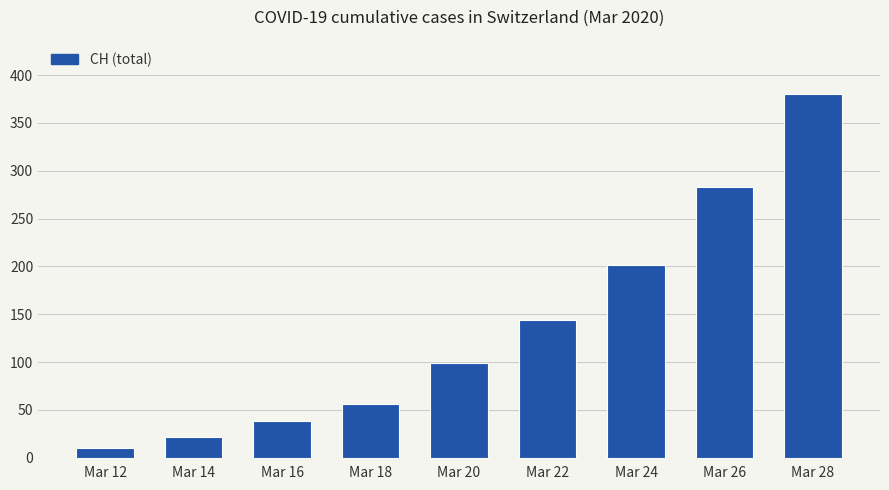

What is the difference between the maximum and minimum values?

370